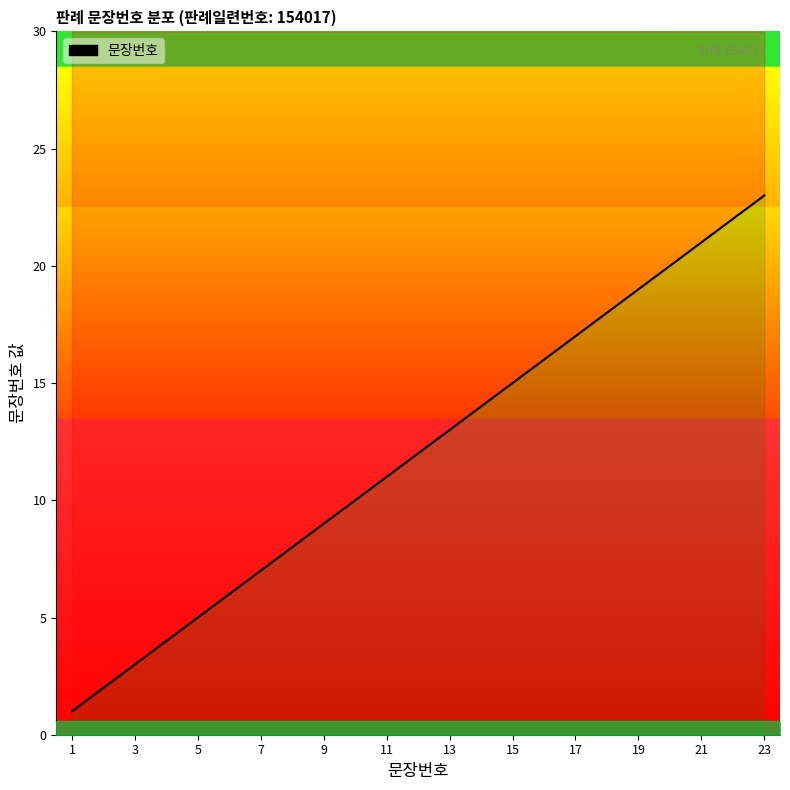

What is the sum of all values?

276